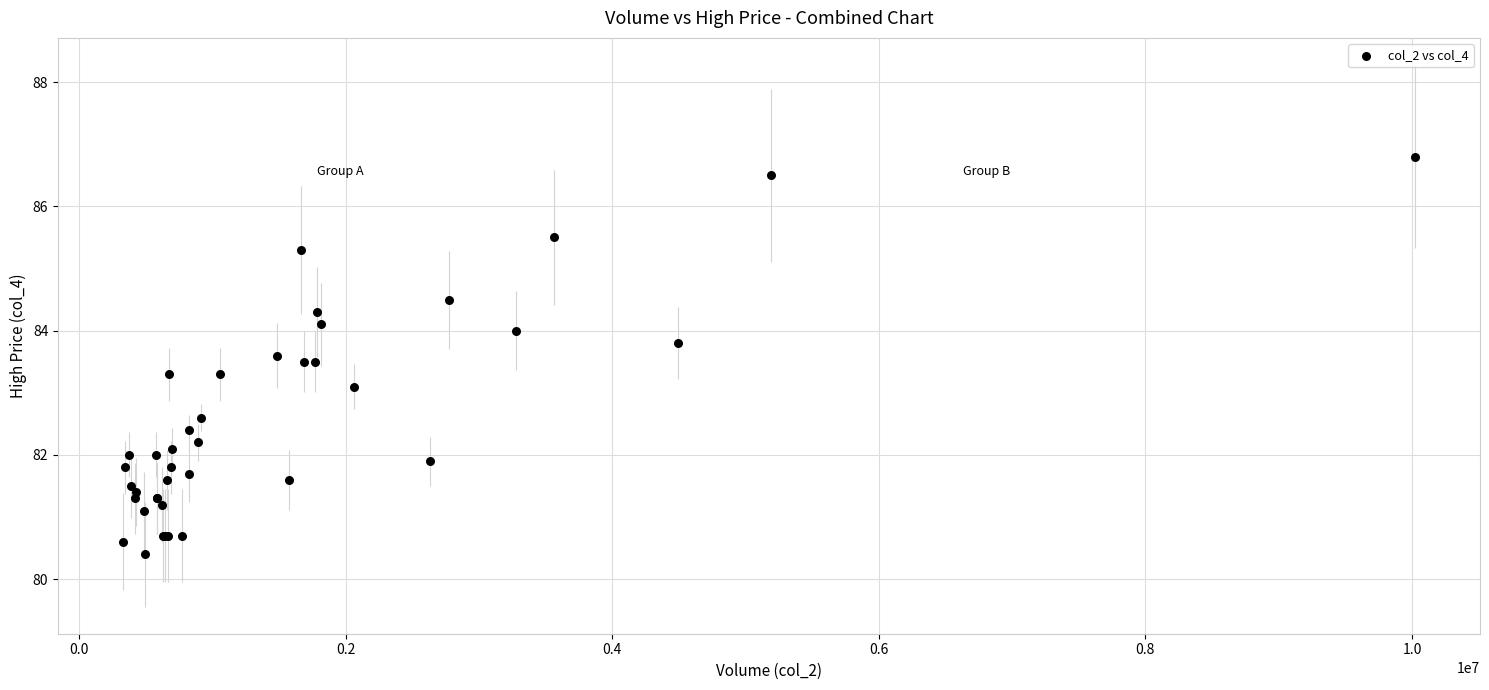

What Y value in the scatter plot is closest to 83?

83.1